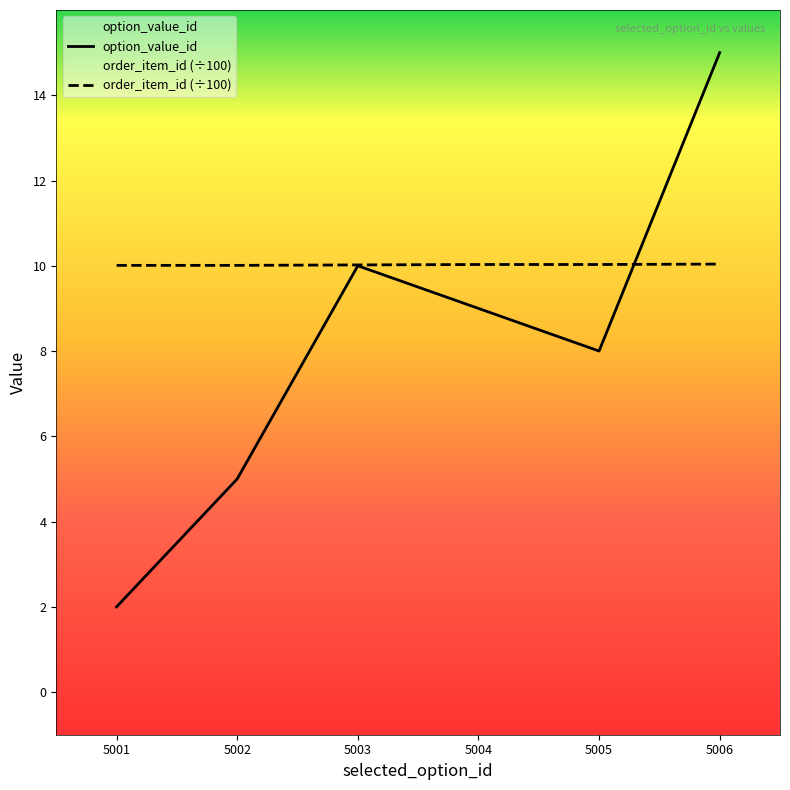

Is the value of option_value_id at 5005 greater than the value of order_item_id at 5002?

No